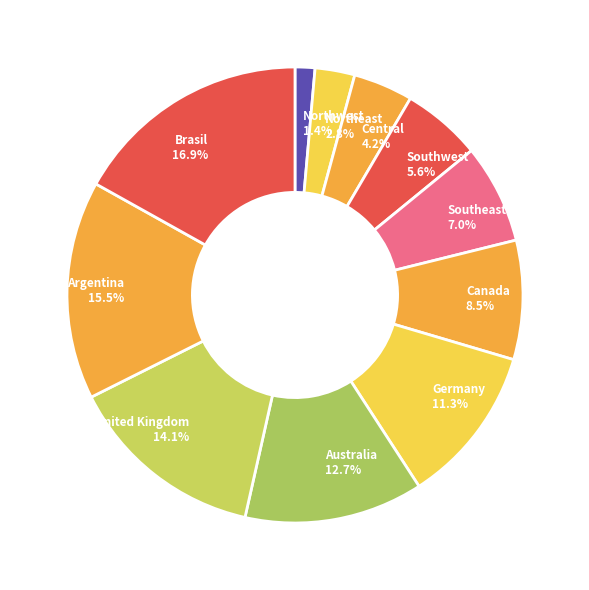

What percentage is the Germany slice, to the nearest percent?

11%